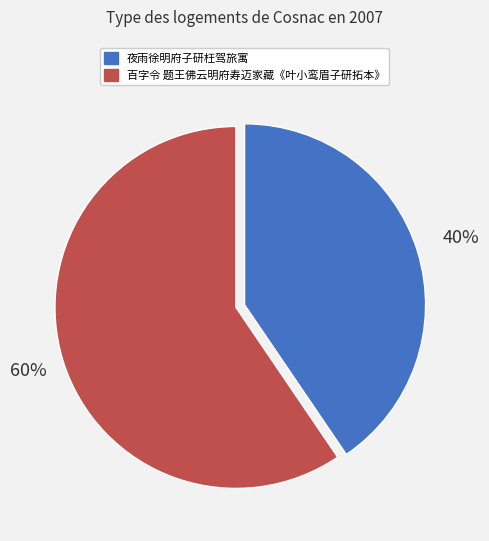

Count the number of slices in the pie.

2